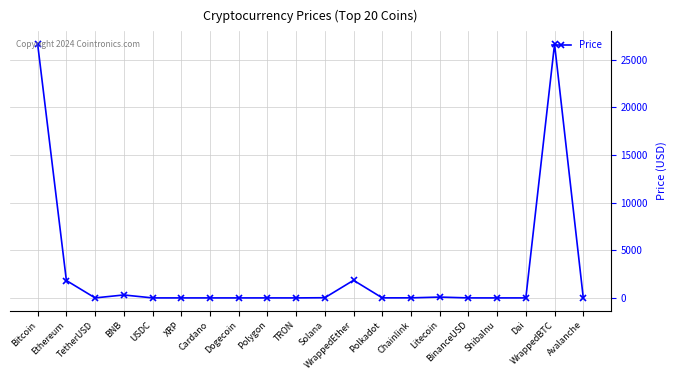

How many lines are shown in the chart?

1